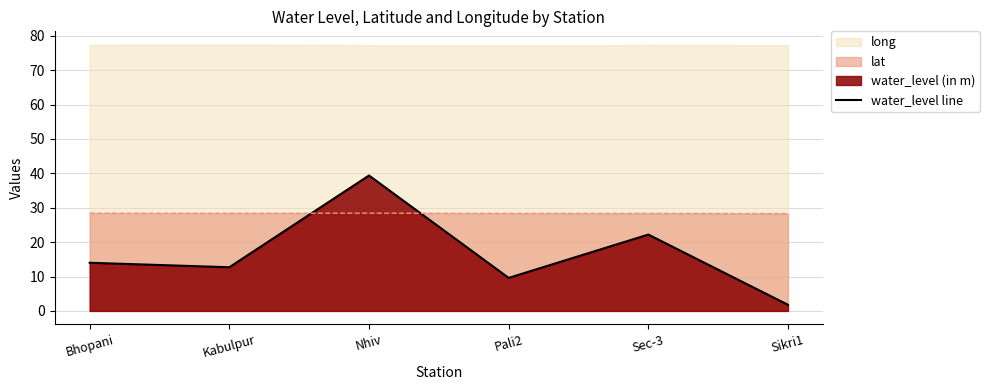

What is the label of the 1st point from the right?

Sikri1